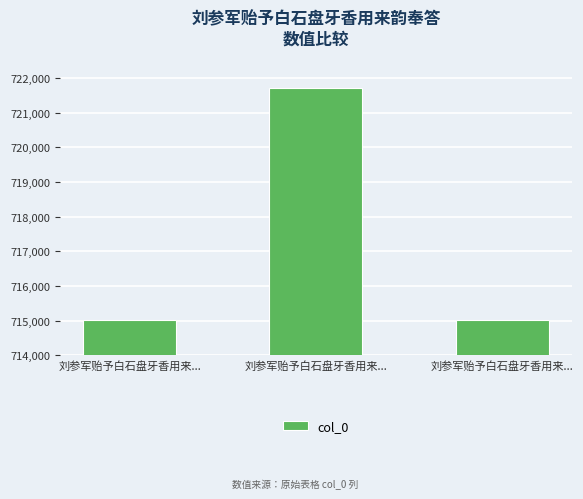

What is the difference between the maximum and minimum values?

6698